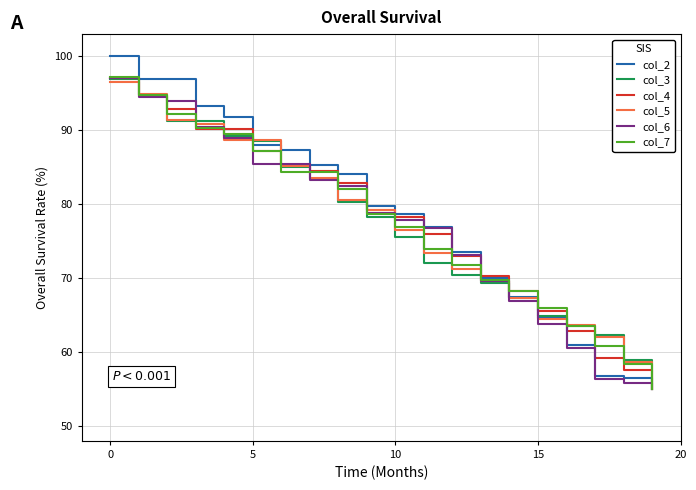

What is the maximum value shown in the chart?

100.0